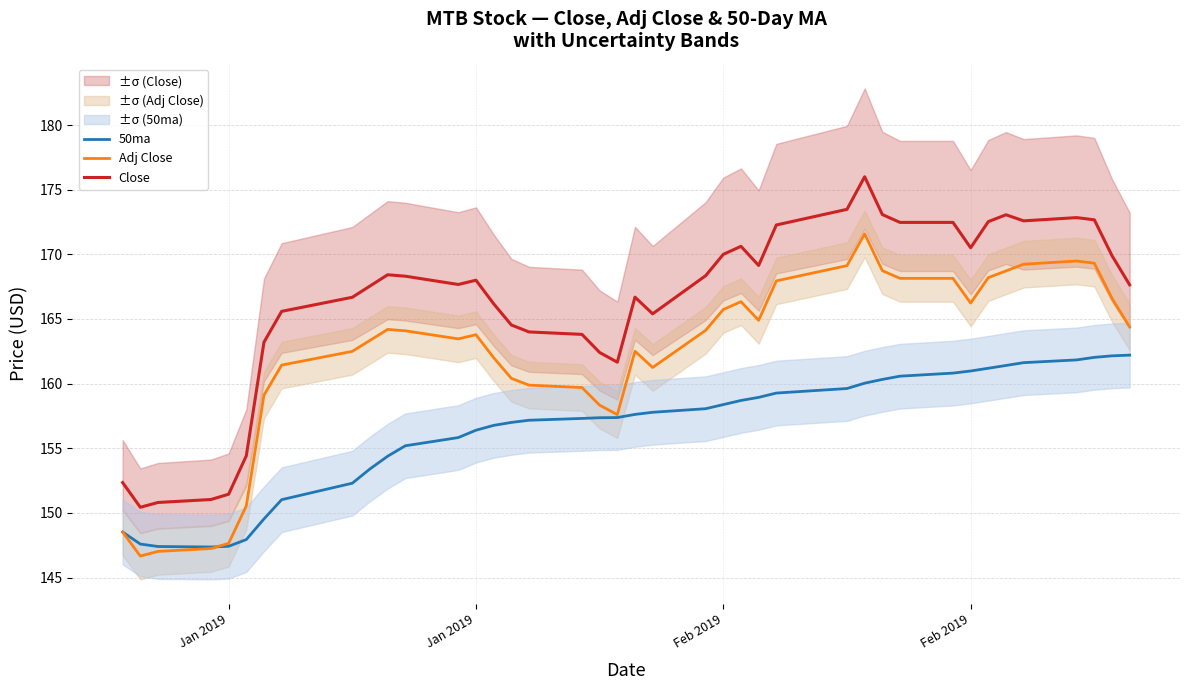

How many interior local valleys does the Close series have?

7